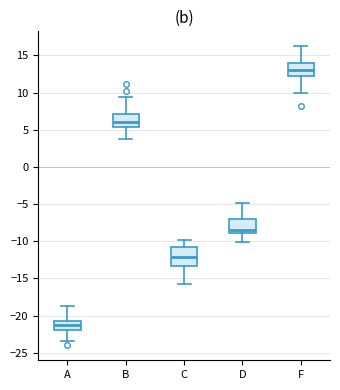

Comparing the boxes themselves (not the whiskers), which one is the tallest?

C